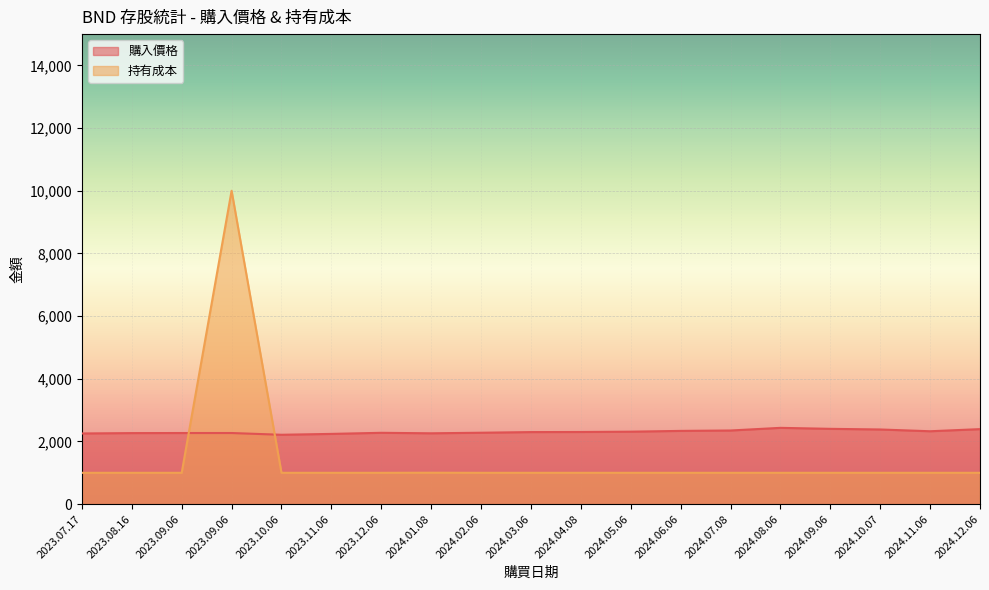

Which series changed the most between 2024.07.08 and 2024.12.06?

購入價格